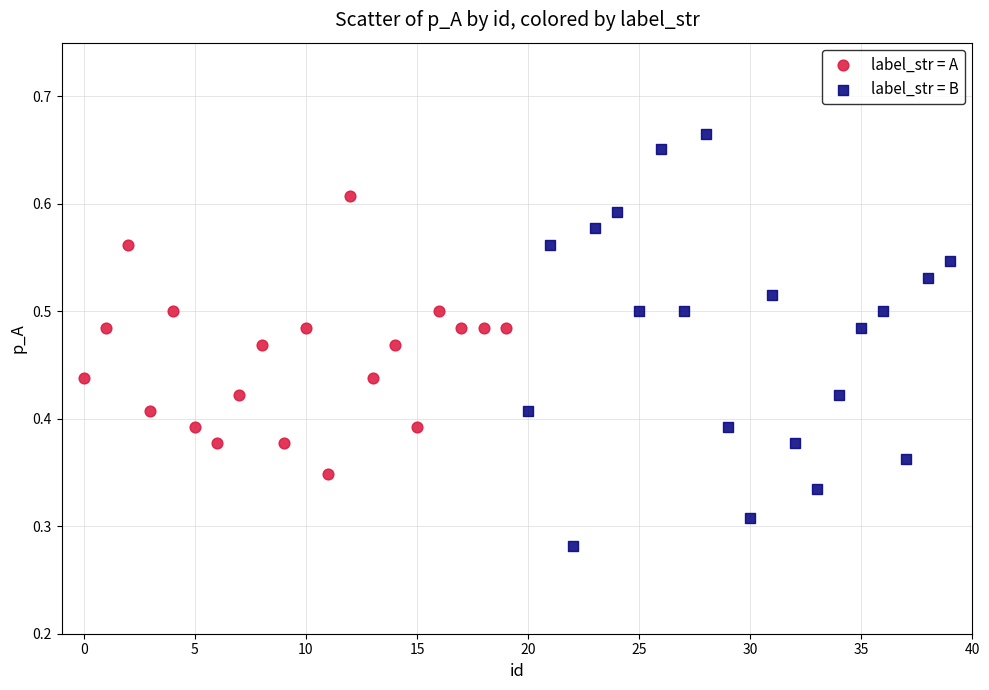

What are all the series names shown in the legend?

label_str = A, label_str = B